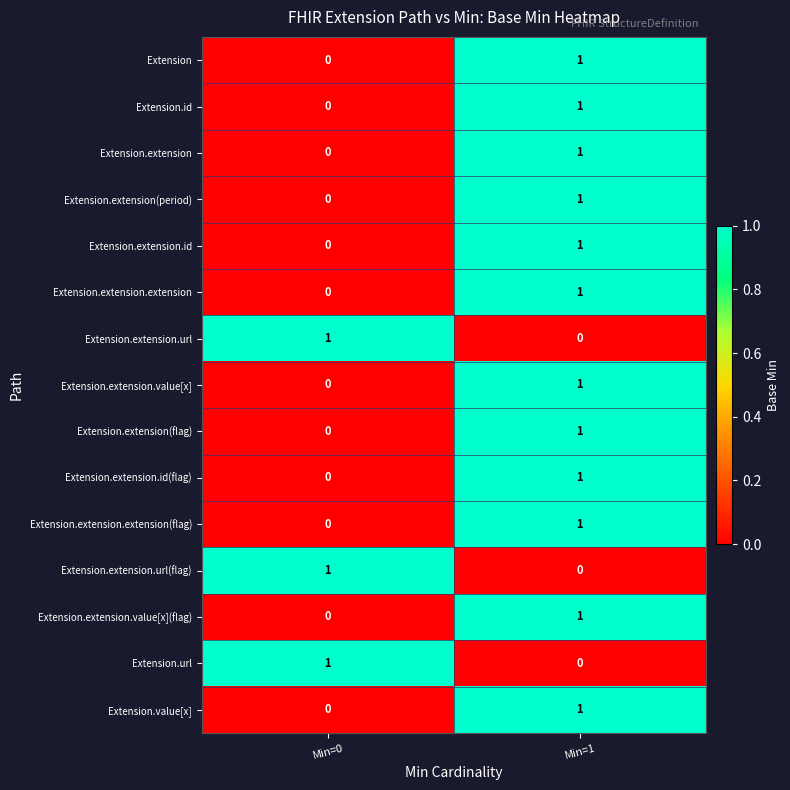

The value of Extension.url at Min=1 is 0. True or false?

True